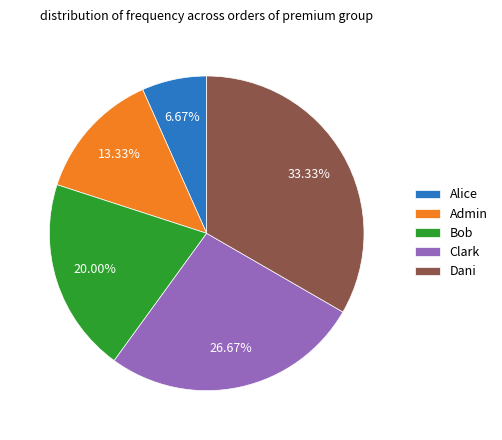

How many slices are in this pie chart?

5